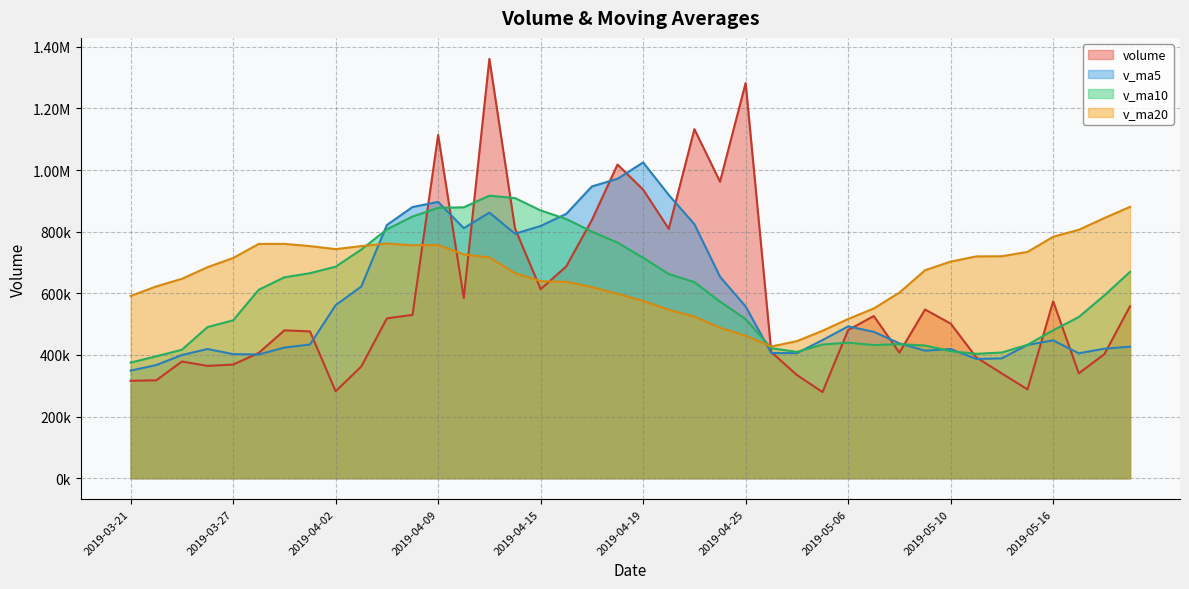

What is the approximate value of v_ma20 at 2019-04-25?

462094.0